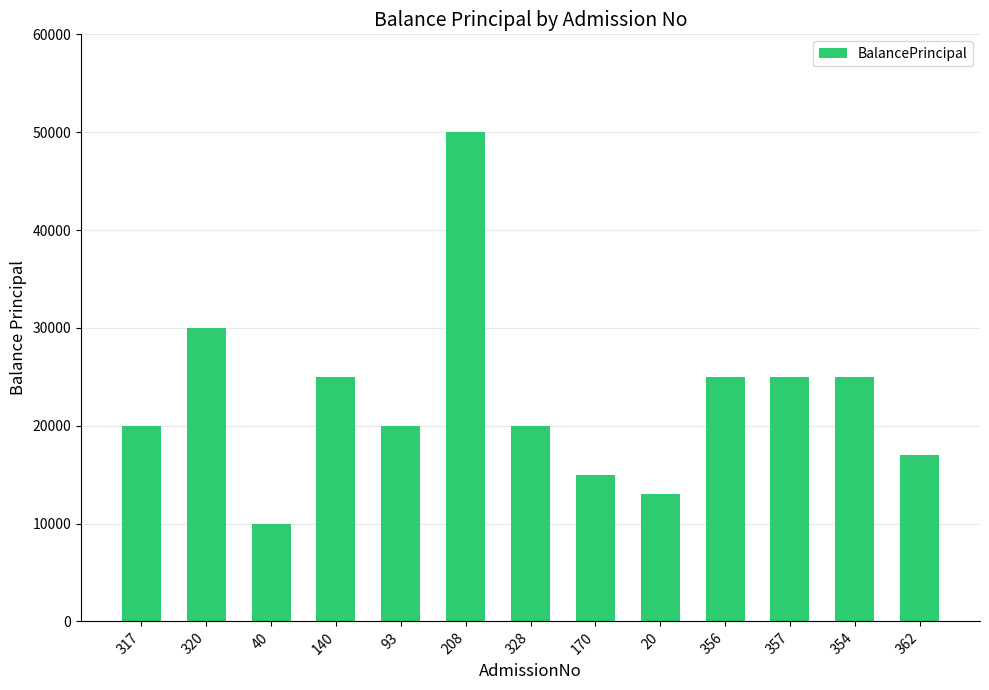

What is the value of the 9th bar from the left?

13000